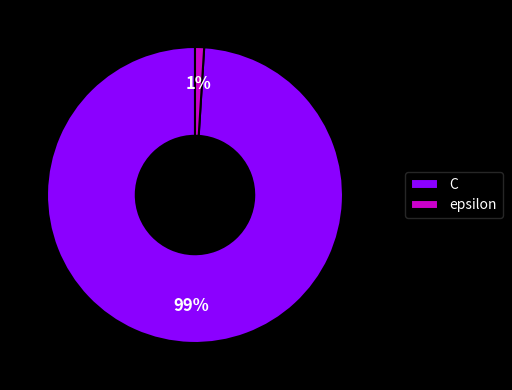

Rank the categories by value from highest to lowest.

C, epsilon